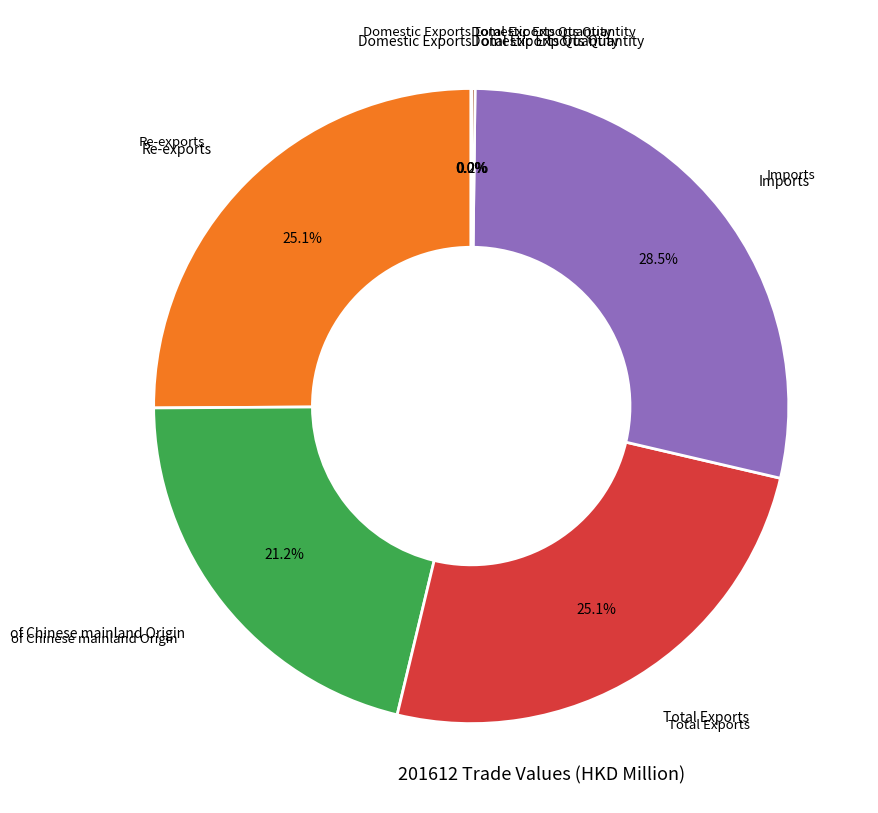

Is there any slice that represents more than half of the pie?

No